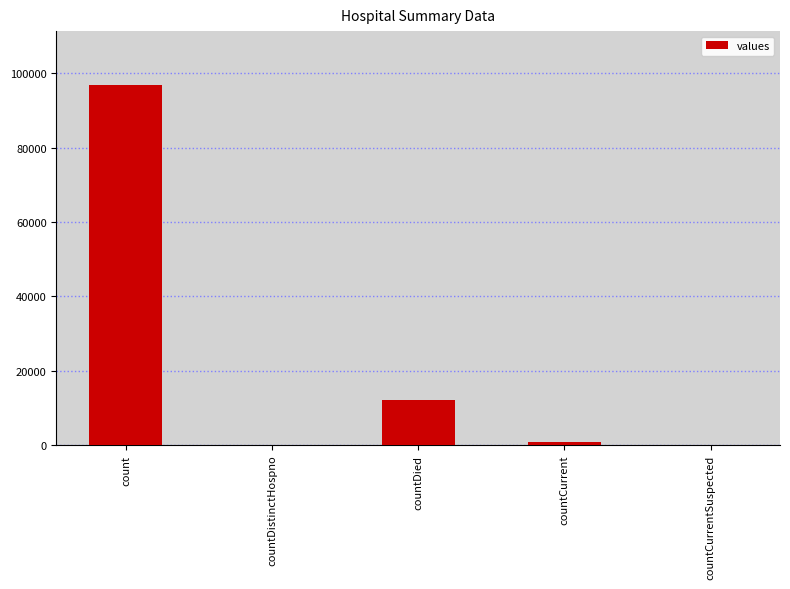

Count the number of data series in this chart.

1